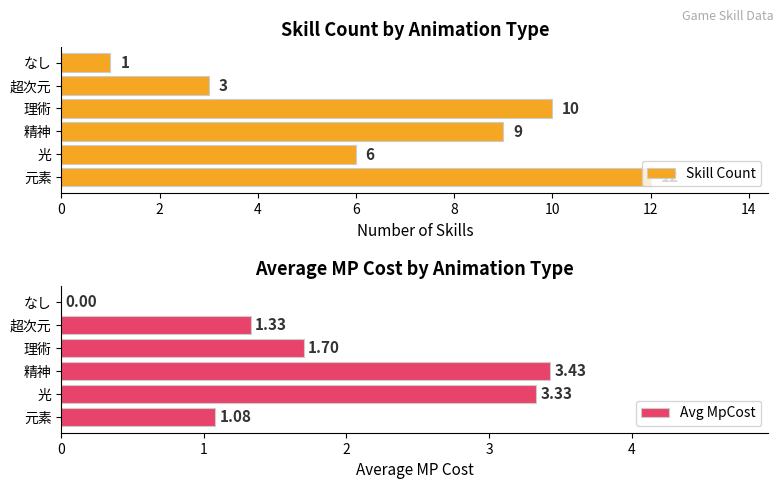

What is the greatest value displayed?

12.0